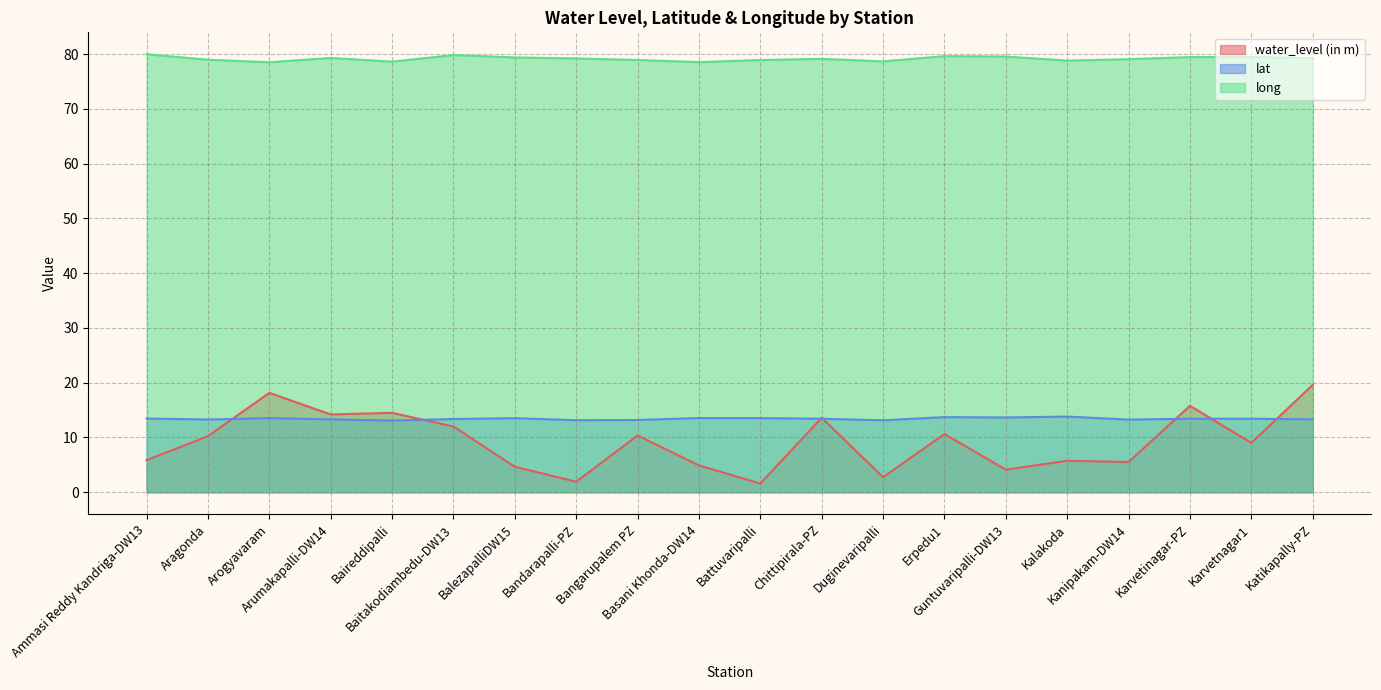

What is the value of the water_level (in m) point at the 7th from the left?

4.7